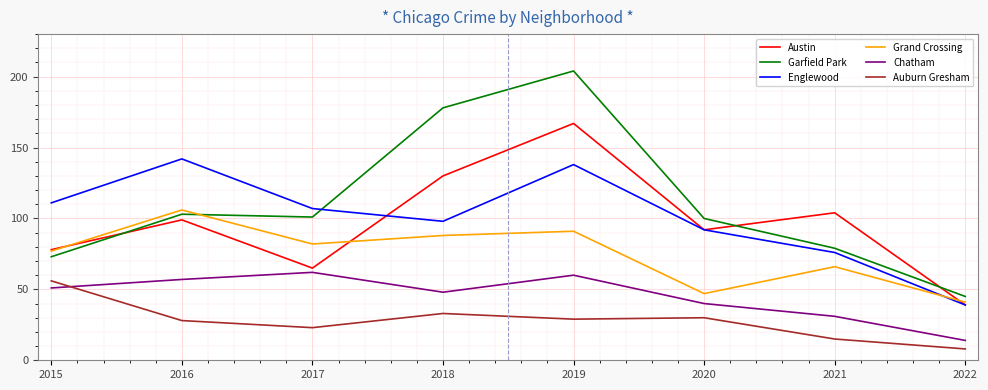

At which category is the sum across all series the highest?

2019